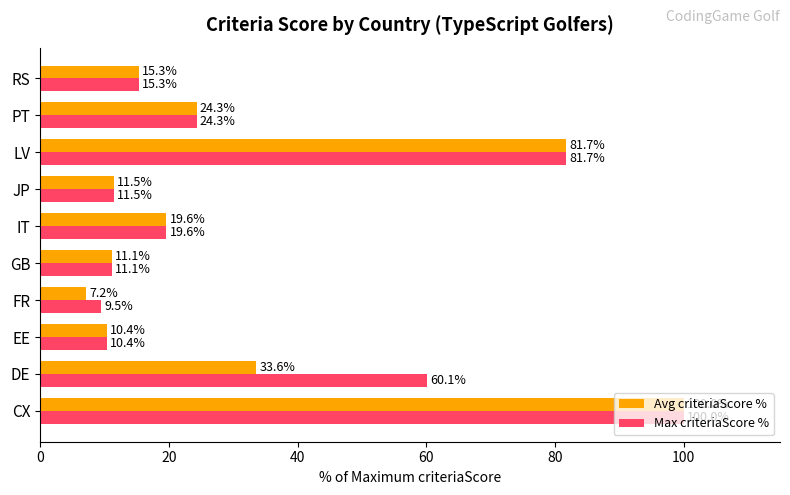

List the series in order of their overall mean, highest first.

Max criteriaScore %, Avg criteriaScore %